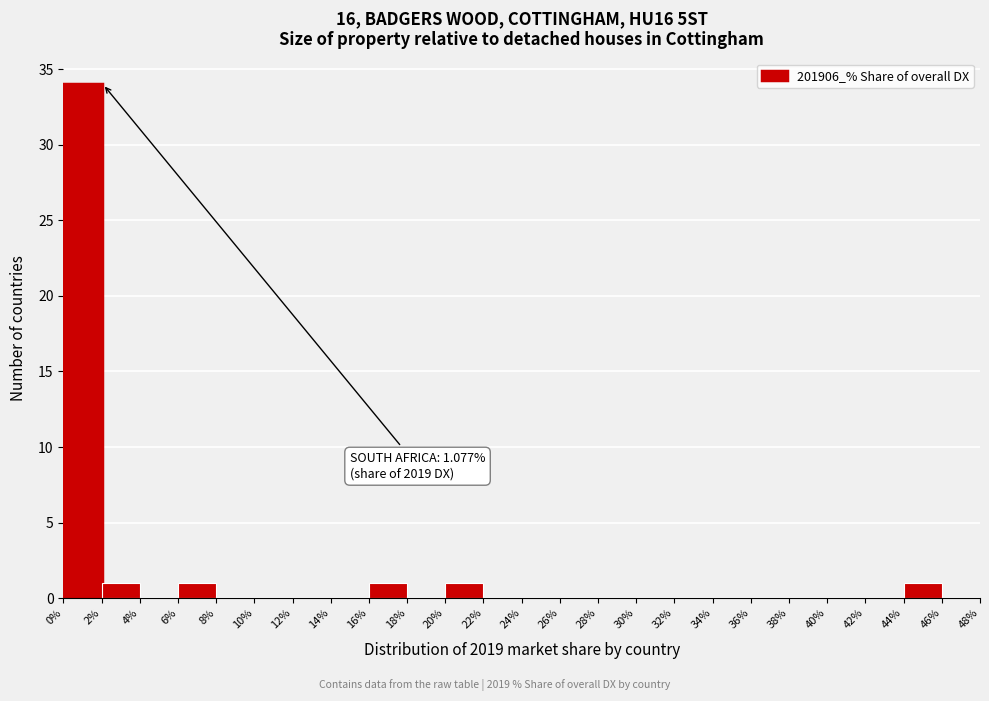

Over which range of the x-axis is the bar tallest?

0% to 2%